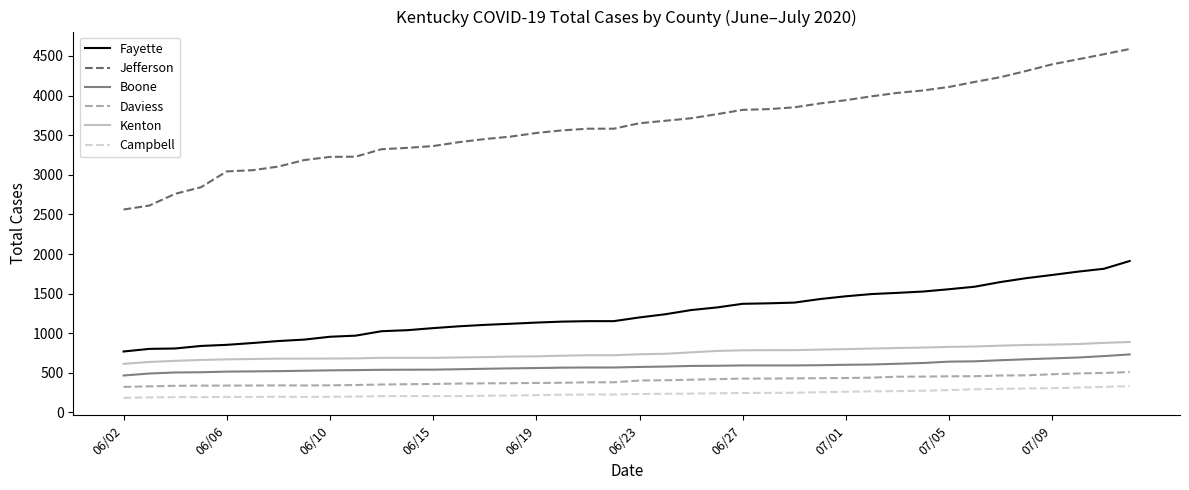

Which series has the largest total across all categories?

Jefferson